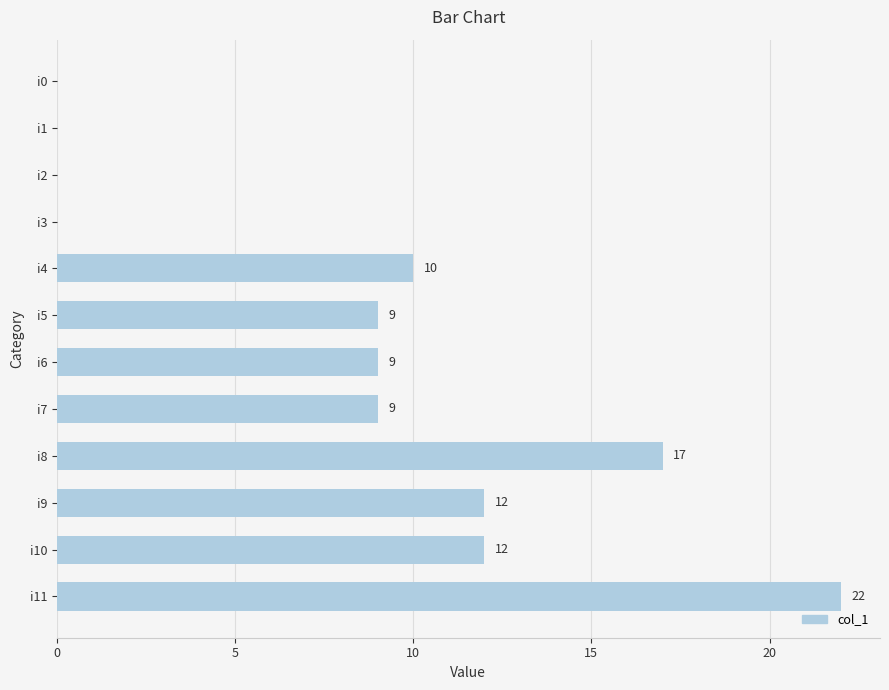

Approximately how many times larger is the value at i5 compared to i4?

0.9